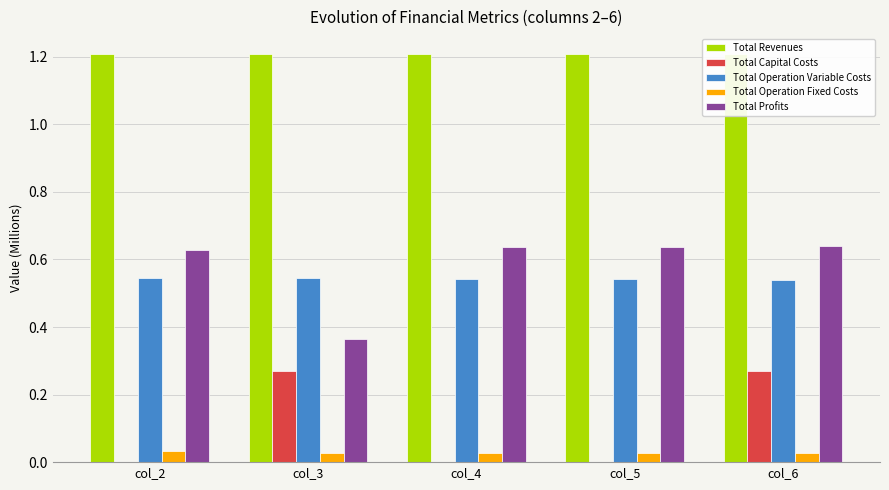

Reading left to right, extract all data points from this chart.

Total Revenues: col_2=1.2	col_3=1.2	col_4=1.2	col_5=1.2	col_6=1.2
Total Capital Costs: col_2=0.0	col_3=0.3	col_4=0.0	col_5=0.0	col_6=0.3
Total Operation Variable Costs: col_2=0.5	col_3=0.5	col_4=0.5	col_5=0.5	col_6=0.5
Total Operation Fixed Costs: col_2=0.0	col_3=0.0	col_4=0.0	col_5=0.0	col_6=0.0
Total Profits: col_2=0.6	col_3=0.4	col_4=0.6	col_5=0.6	col_6=0.6